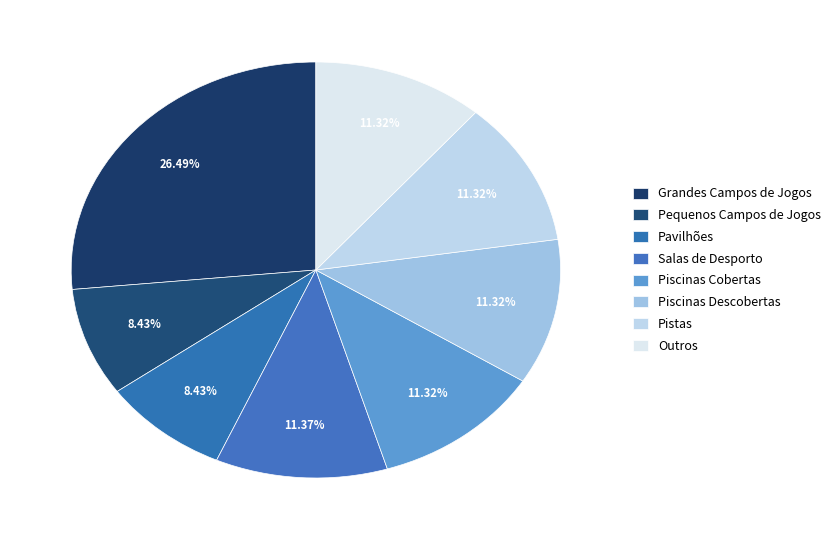

How many segments does this pie chart have?

8